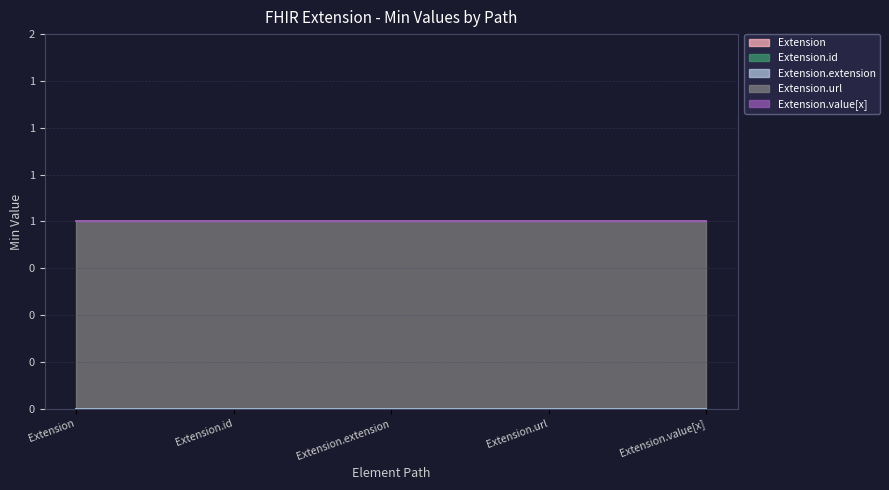

Which series has the widest spread of values?

Extension